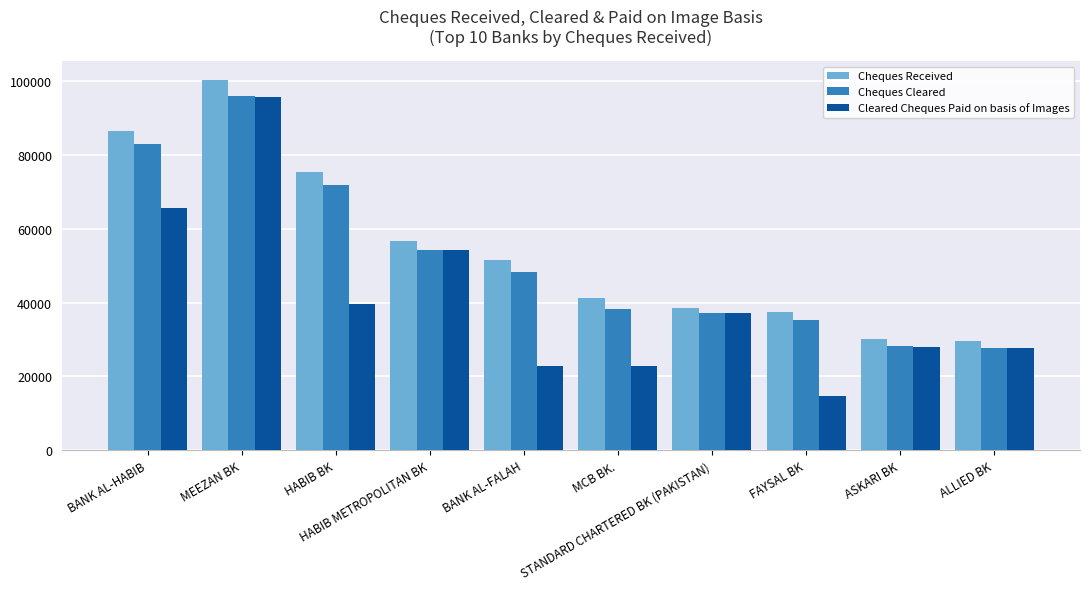

What position from the left is STANDARD CHARTERED BK (PAKISTAN)?

7